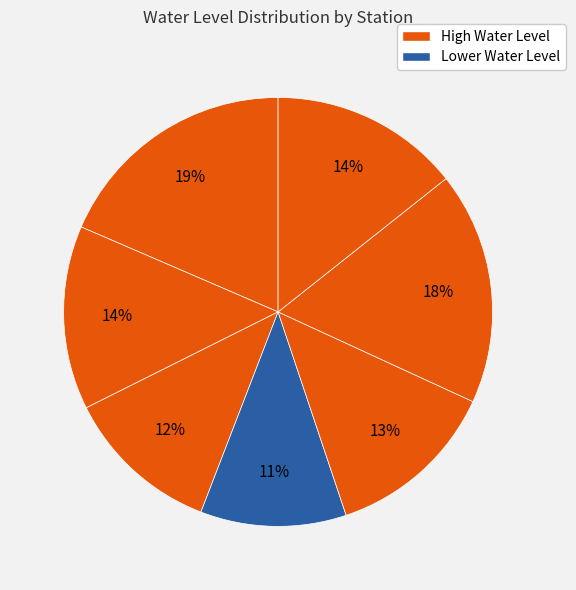

Rank the categories by value from lowest to highest.

Faradia, Bhamora, Gajraula1, Bargad chauraha, Jeora kalyanpur, Jahanabad1, Baldeopur